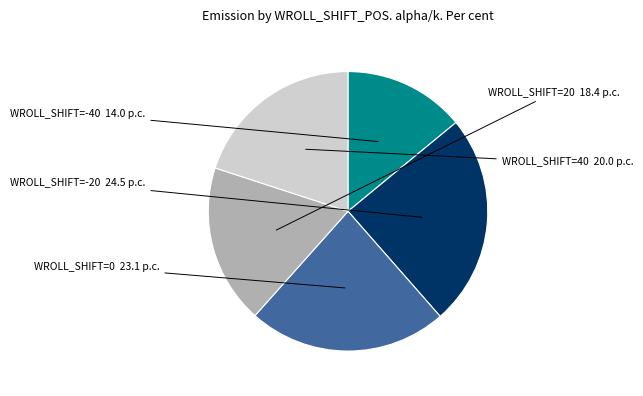

Is there any slice that represents more than half of the pie?

No